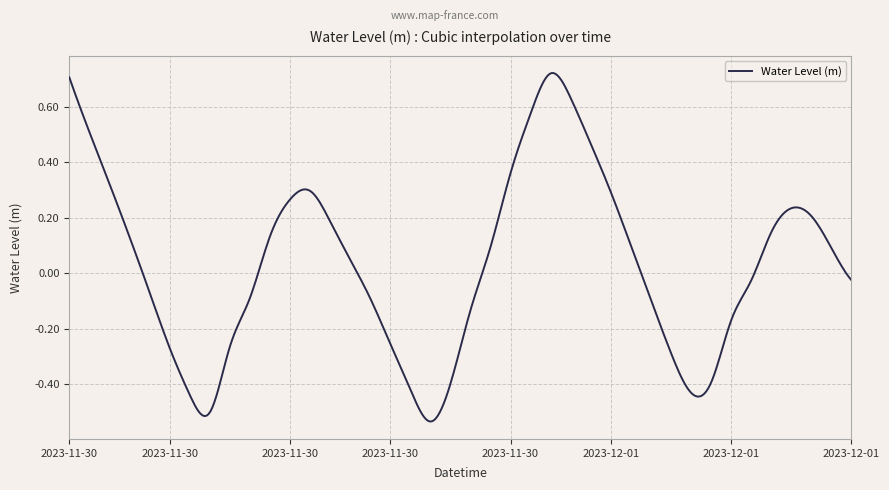

What is the difference between the maximum and minimum values?

1.3